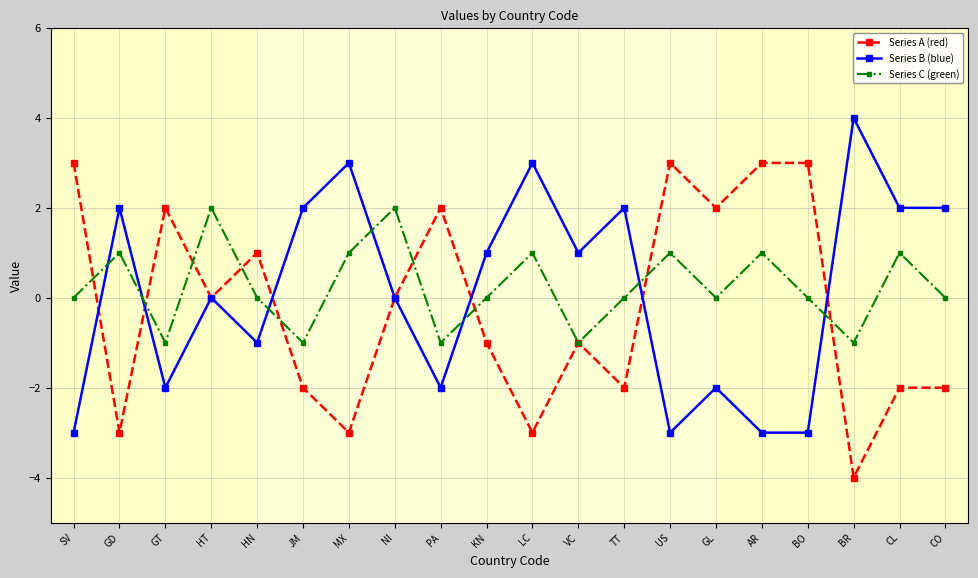

Where do Series C (green) and Series B (blue) first cross each other?

SV and GD